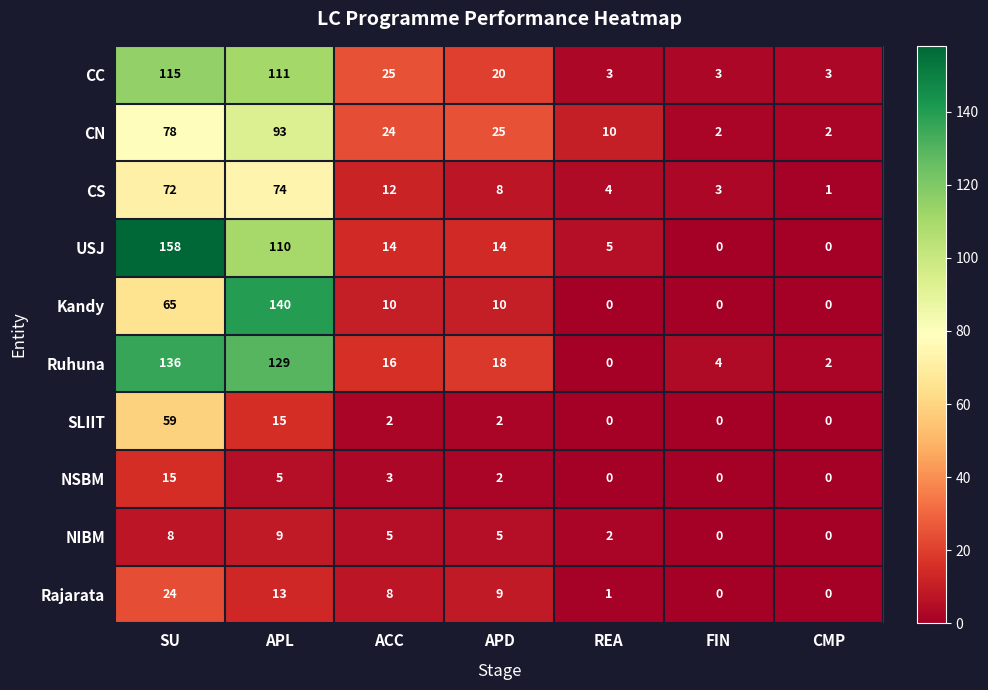

What is the sum of all NIBM values?

29